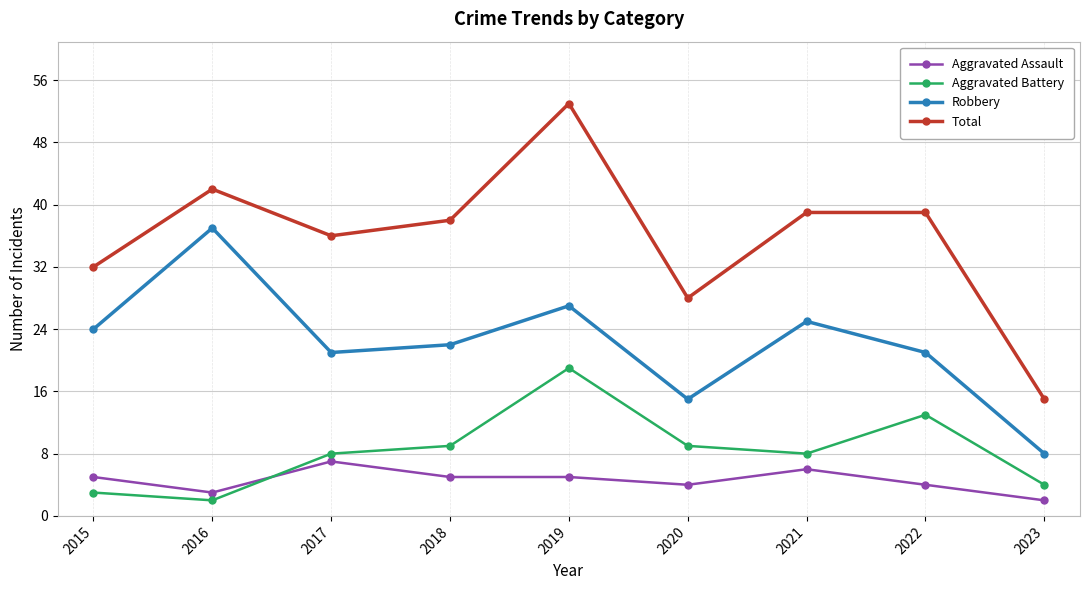

Is this an area chart (filled region under the line)?

No